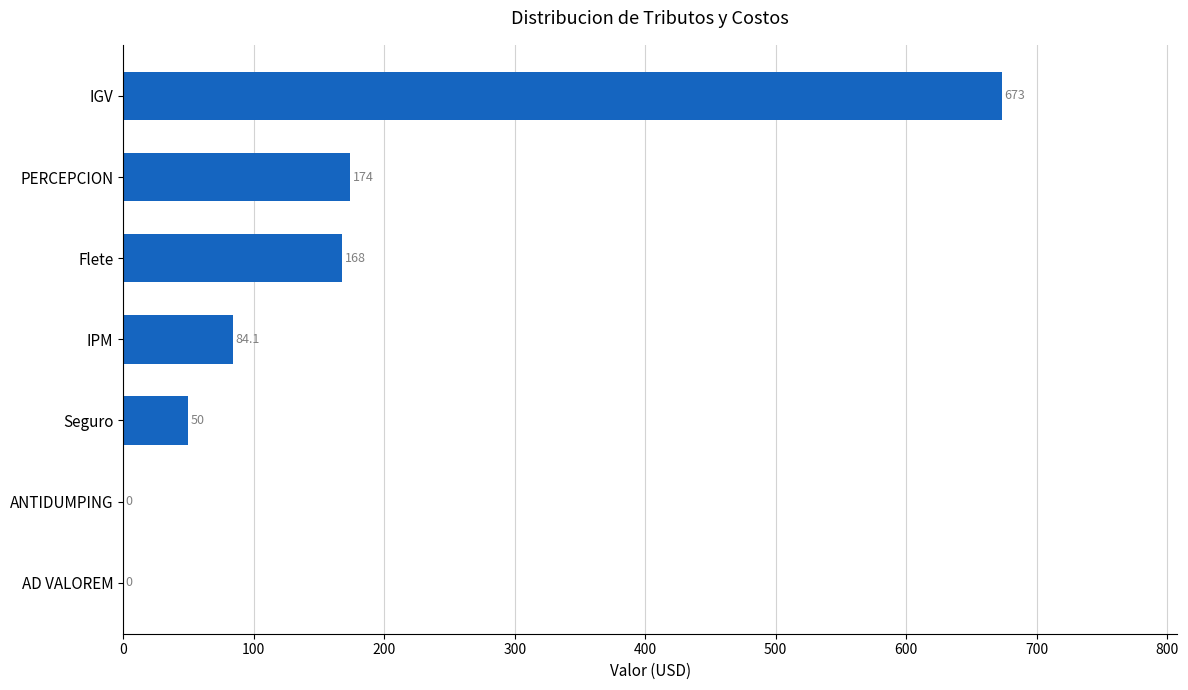

The chart shows a value of 168.0 at Flete. True or false?

True